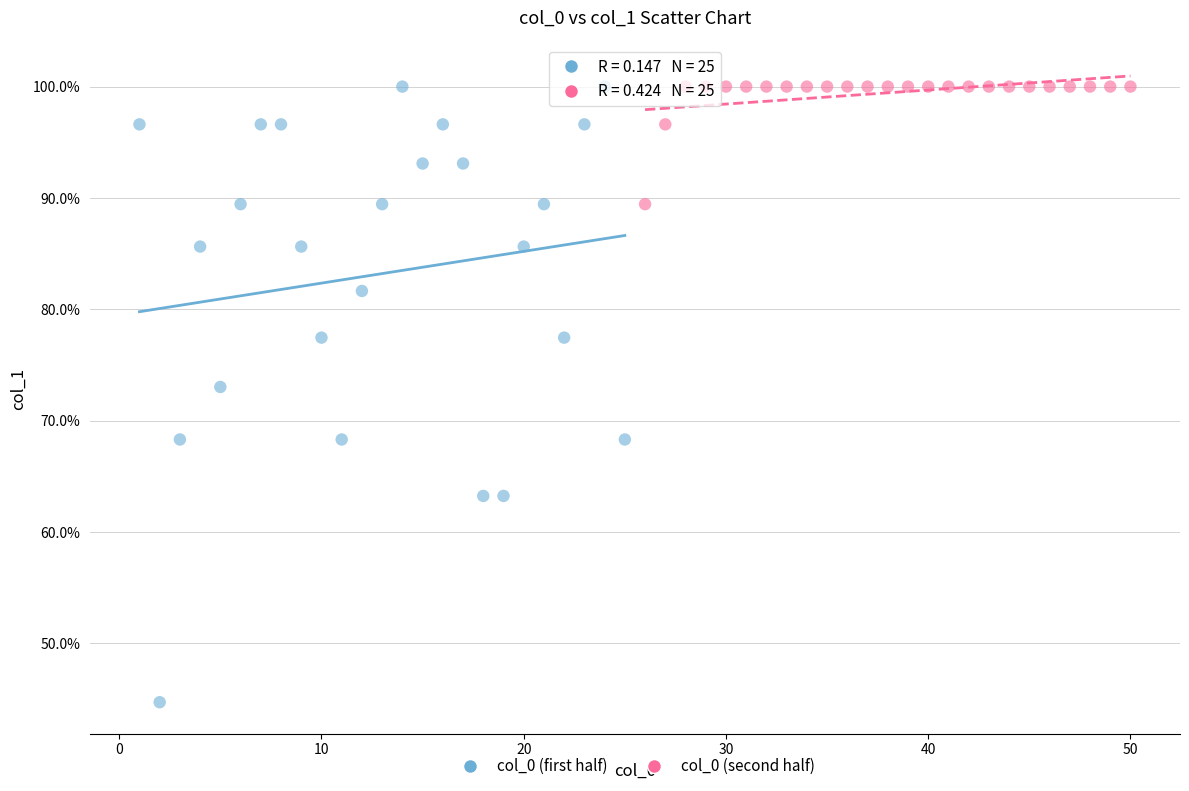

Which series contains the lowest Y value?

col_0 (first half)